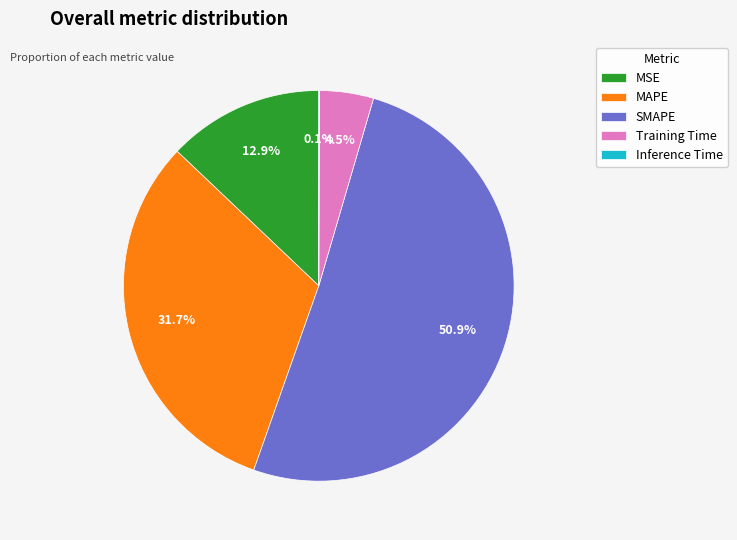

What percentage is the SMAPE slice, to the nearest percent?

51%